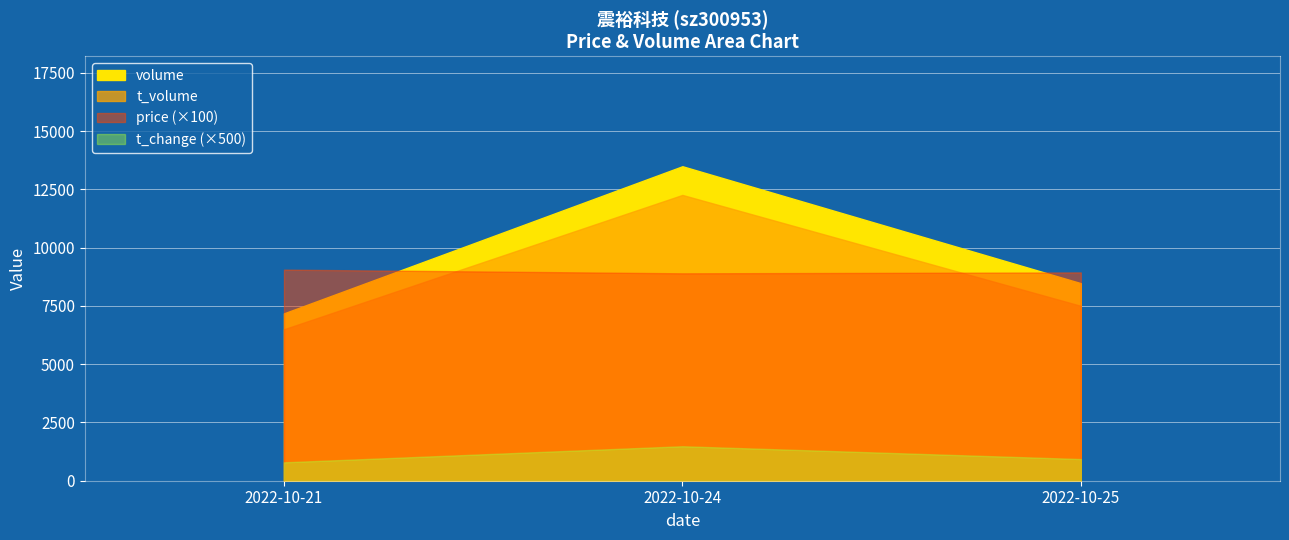

Is the value of t_change at 2022-10-21 greater than the value of t_volume at 2022-10-25?

No